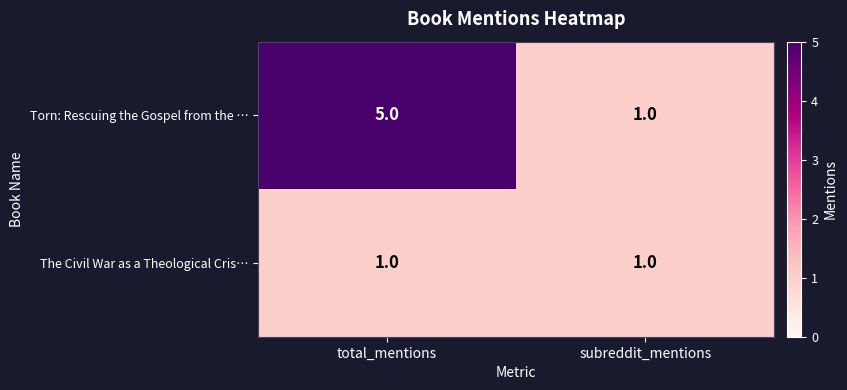

Is it true that Torn: Rescuing the Gospel from the … equals 1 at subreddit_mentions?

True